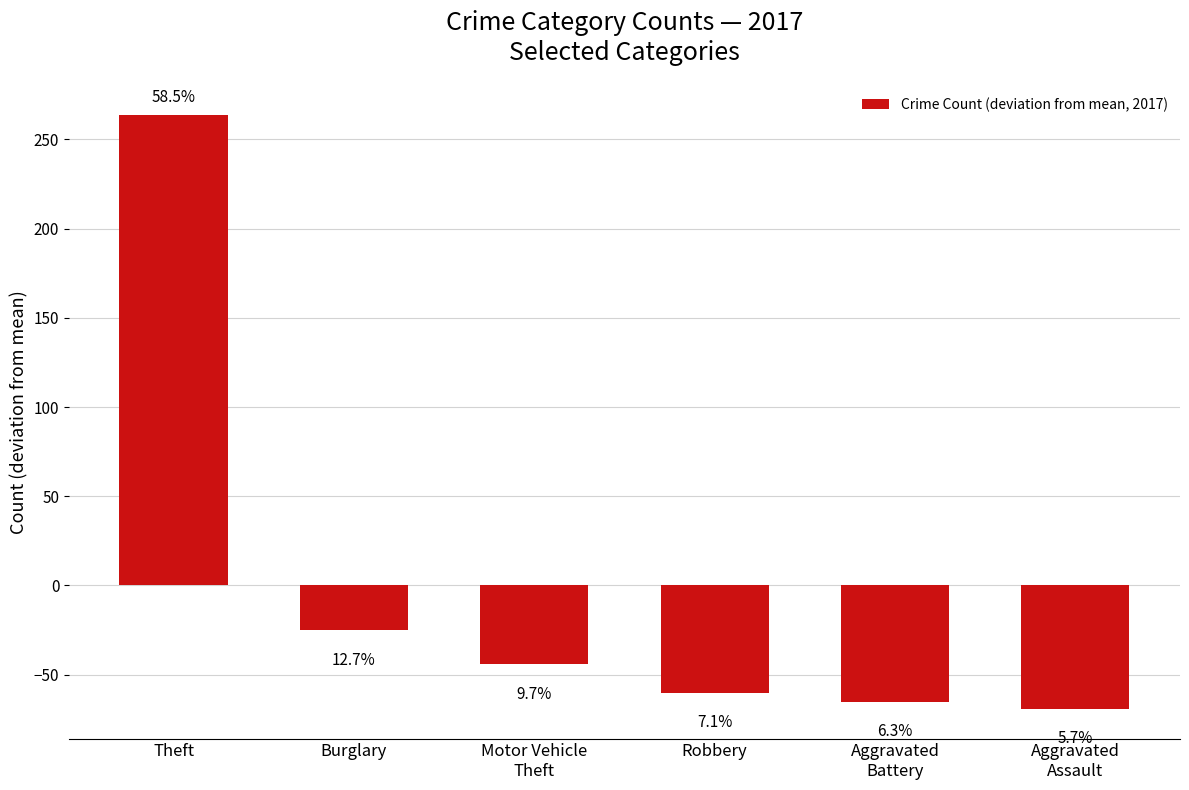

What is the difference between the maximum and second lowest values?

329.0